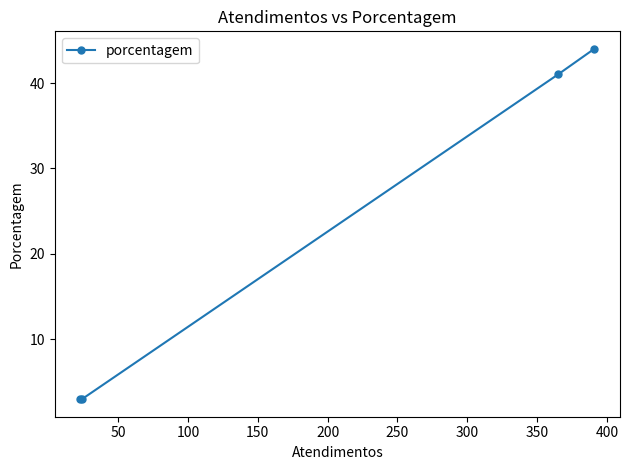

Reading left to right, list all the values displayed in this chart.

3	3	41	44